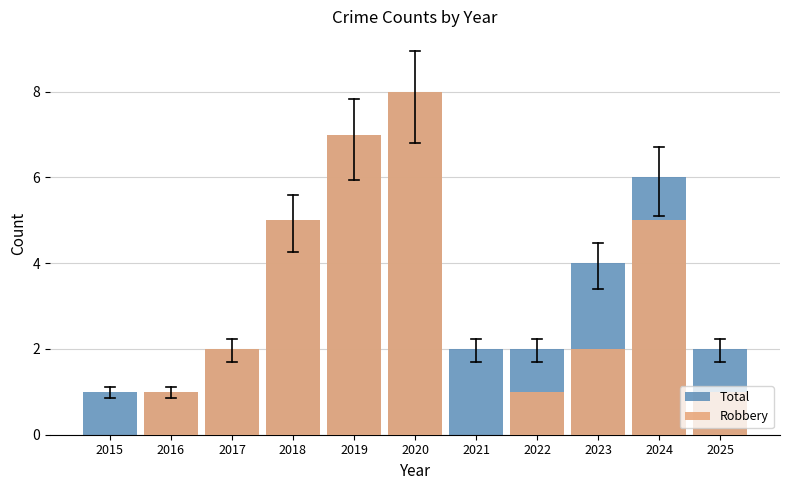

Rank the series at 2016 from highest to lowest value.

Total, Robbery